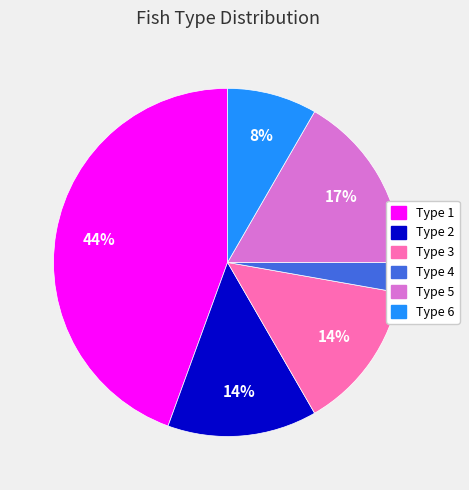

To the nearest percent, what is the average slice percentage?

17%